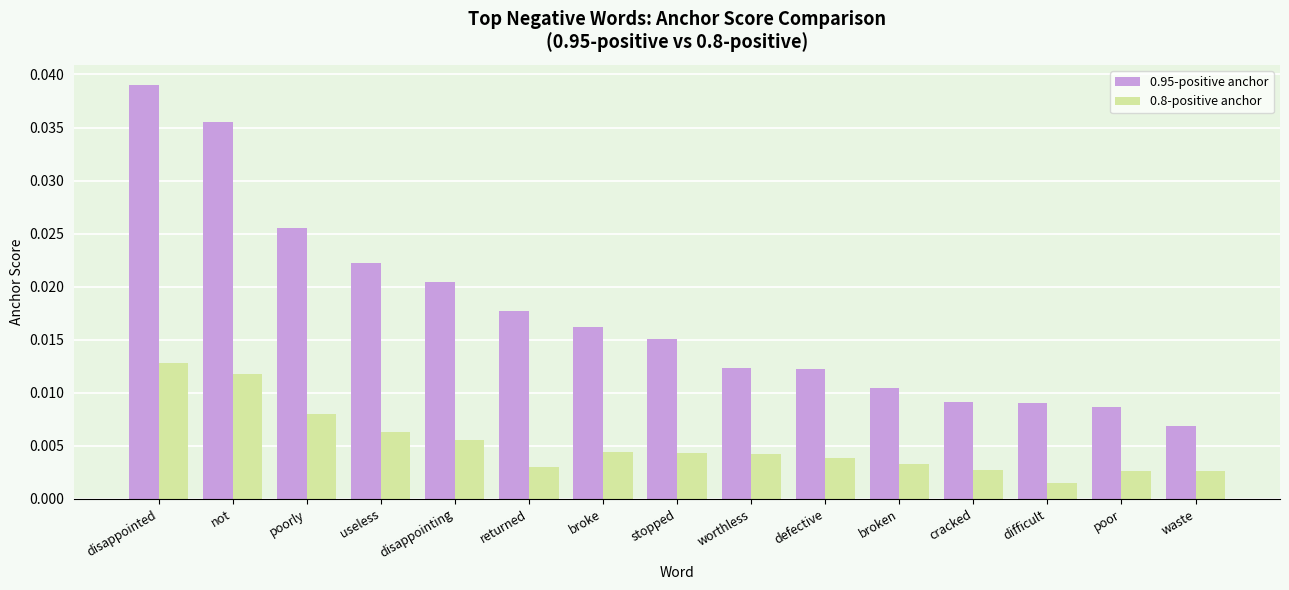

How many bars are there in total?

30